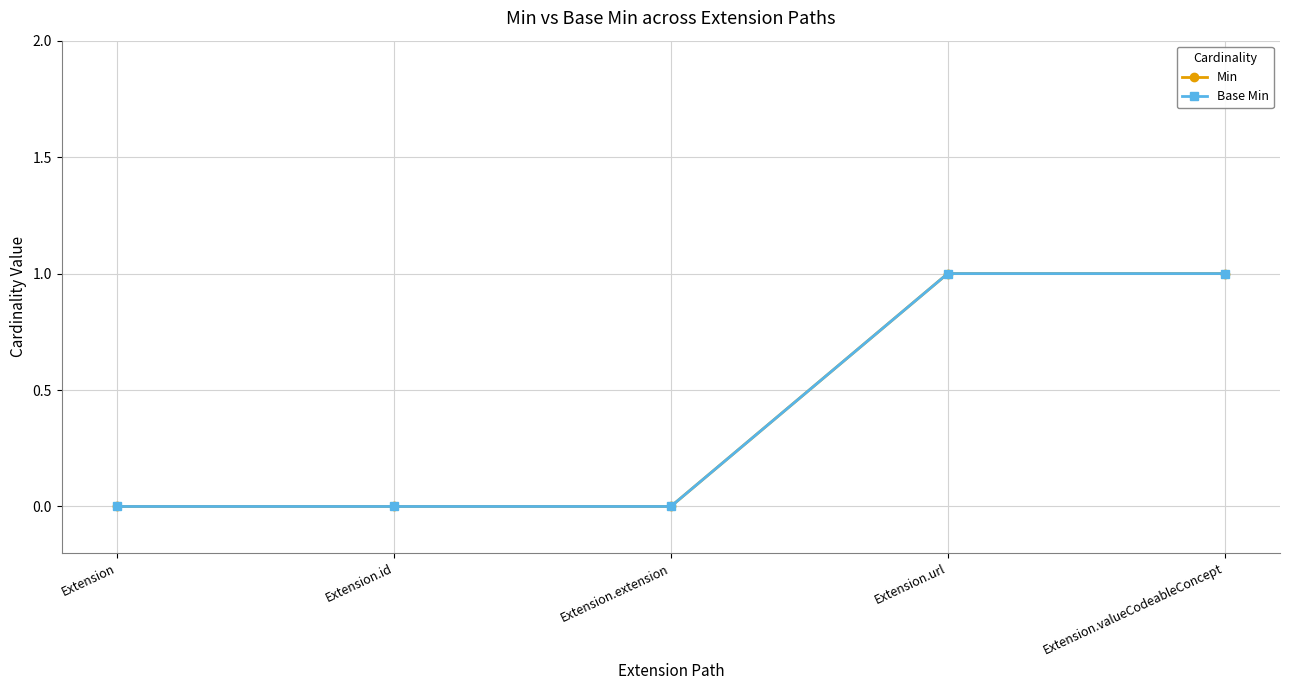

Is this an area chart (filled region under the line)?

No